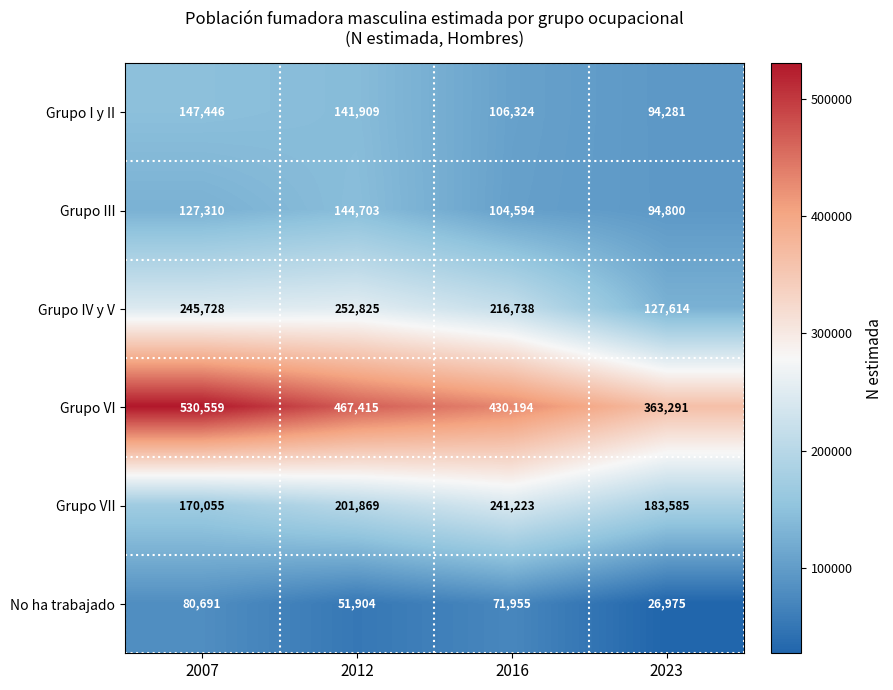

What is the maximum value for Grupo I y II?

147446